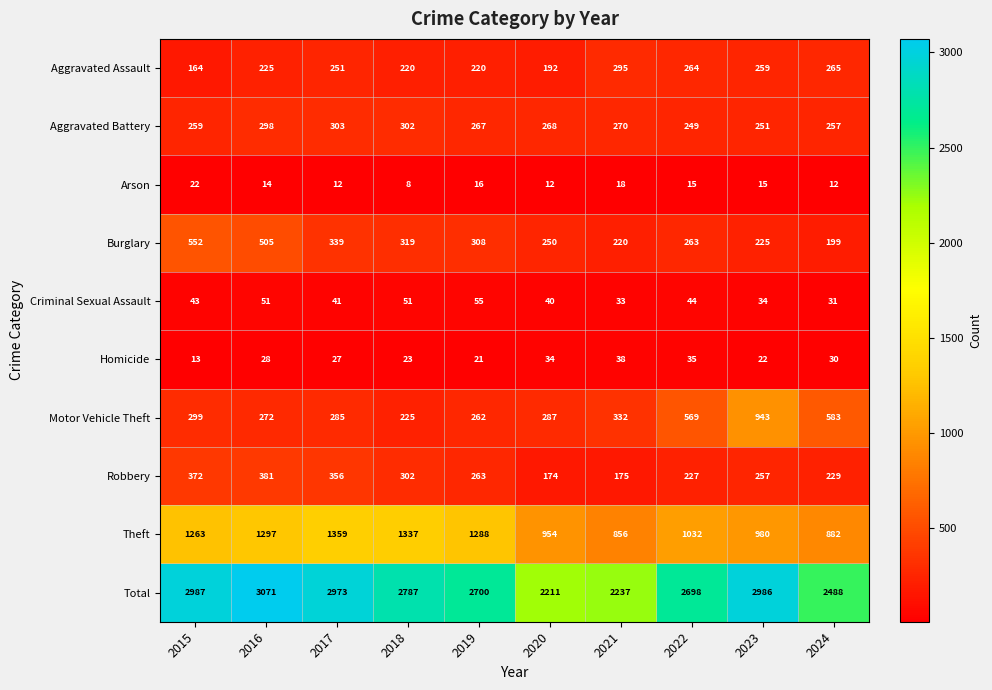

True or false: Aggravated Battery has a value of 251 at 2023.

True